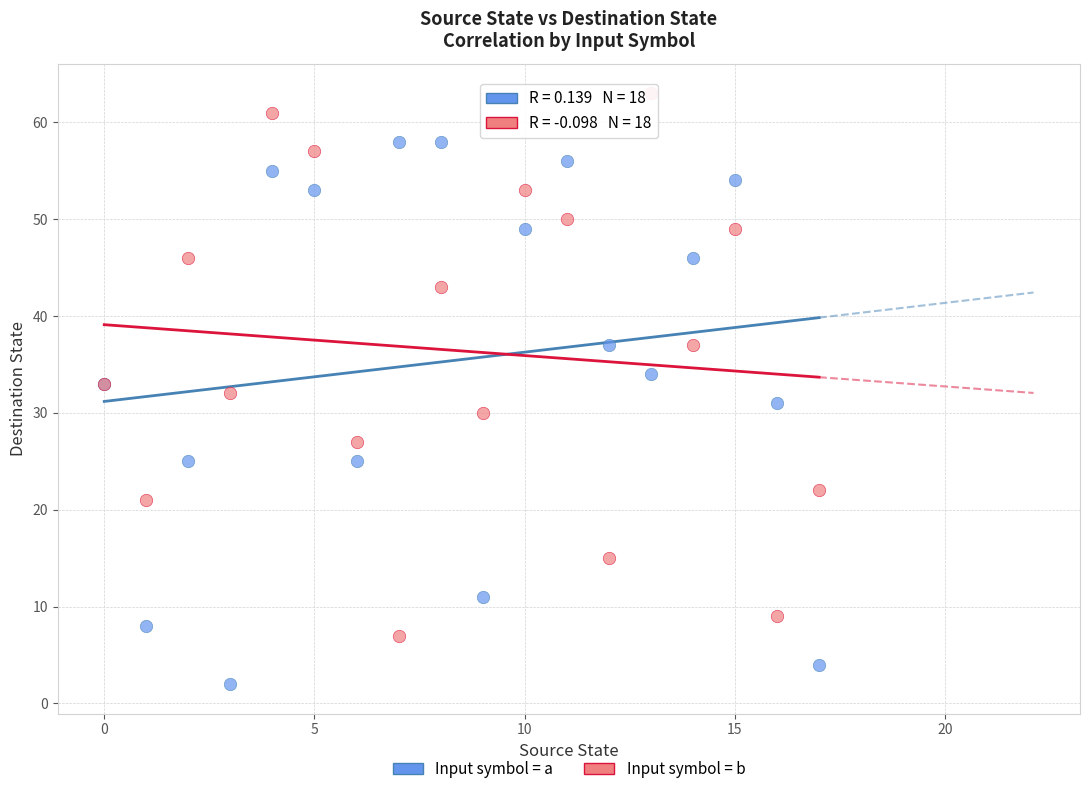

Which series reaches the maximum Y coordinate?

Input symbol = b